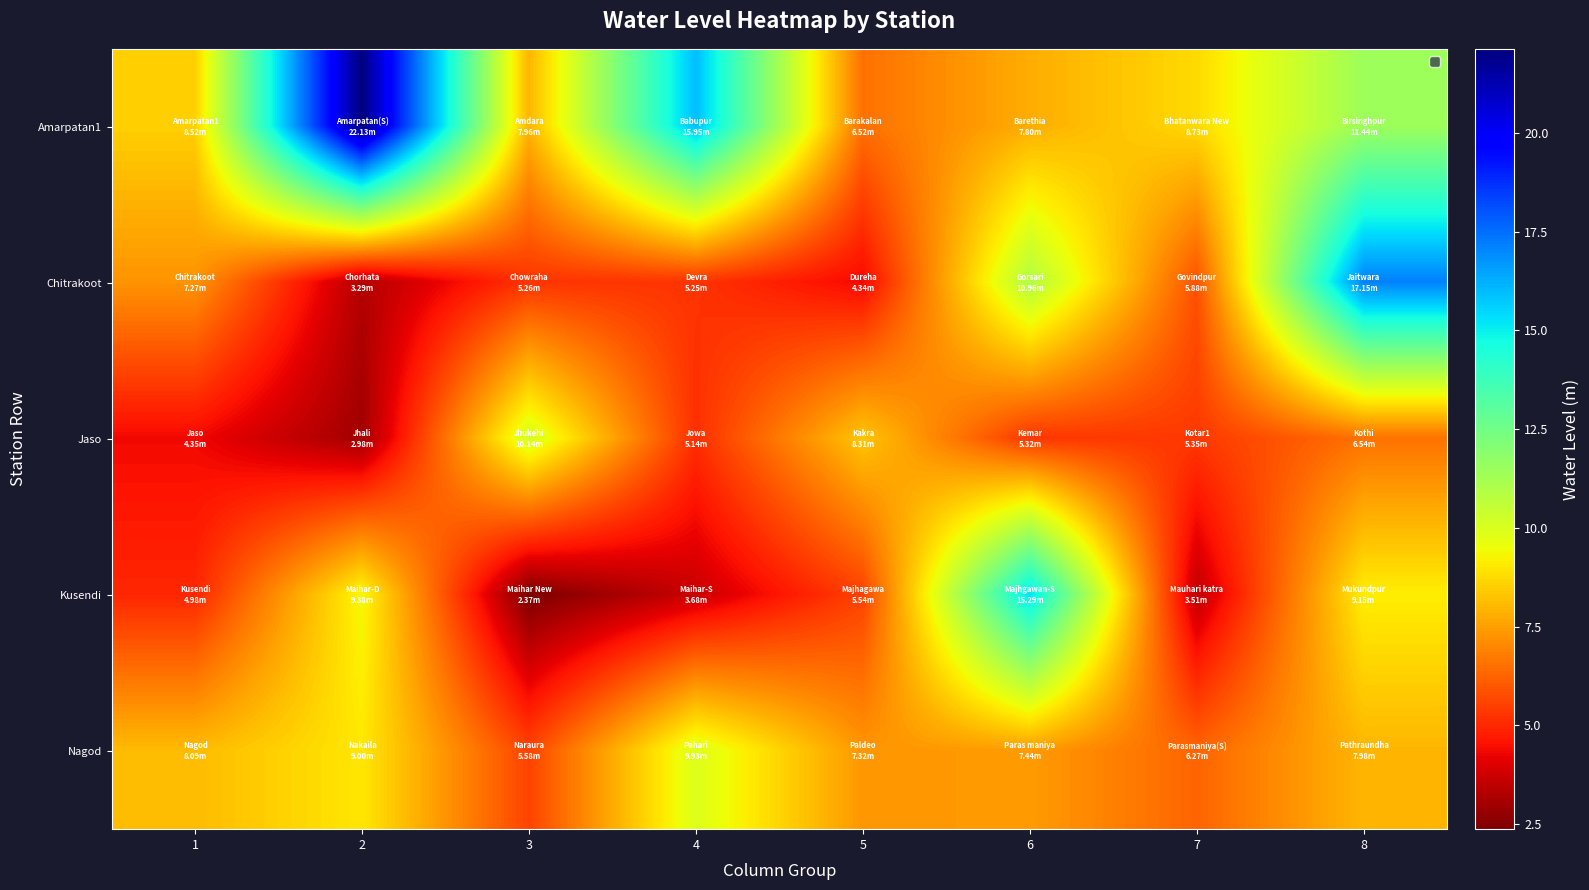

Rank the series by their maximum value, from lowest to highest.

Nagod, Jaso, Kusendi, Chitrakoot, Amarpatan1